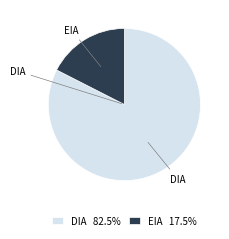

Which category accounts for the majority?

DIA